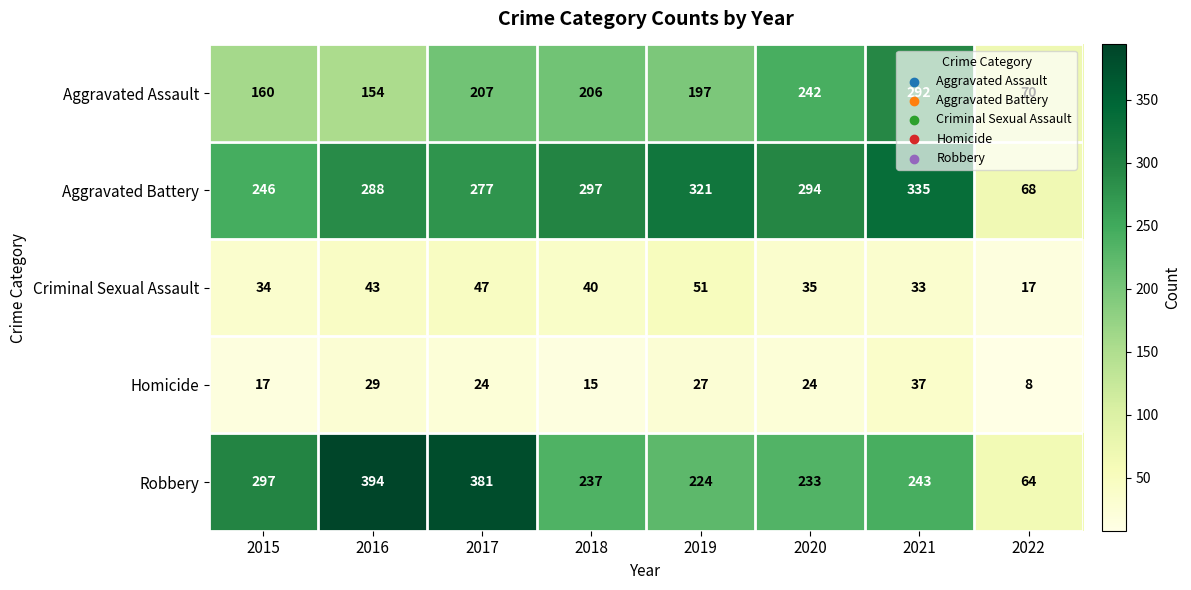

What is the sum of the Aggravated Battery values at 2017 and 2016?

565